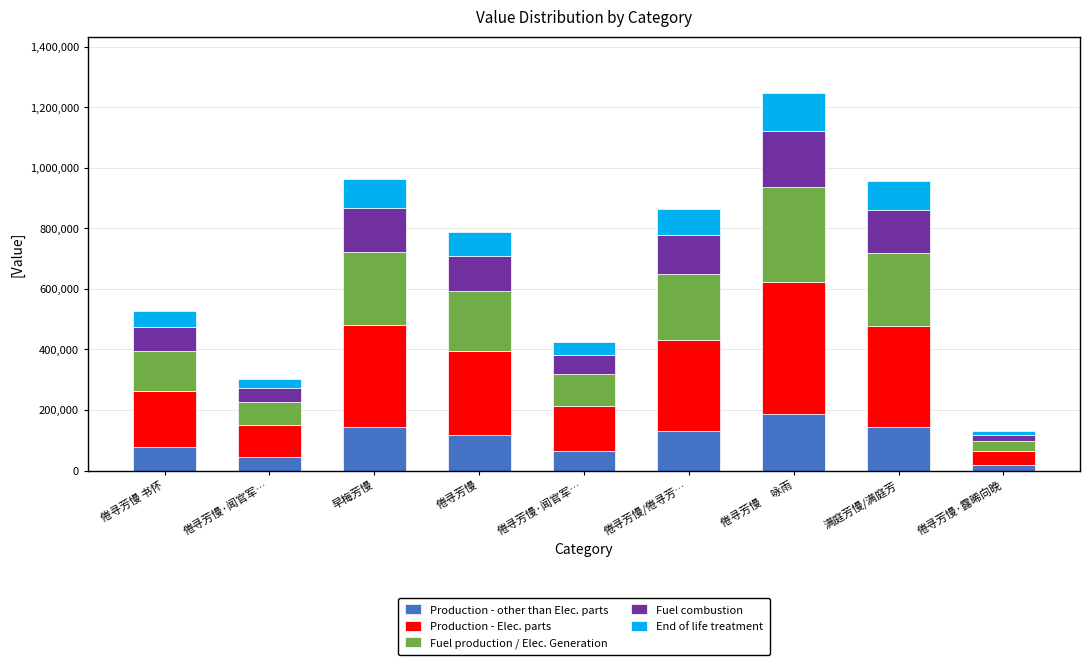

Is it true that Production - other than Elec. parts equals 129699.4 at 倦寻芳慢/倦寻芳…?

True